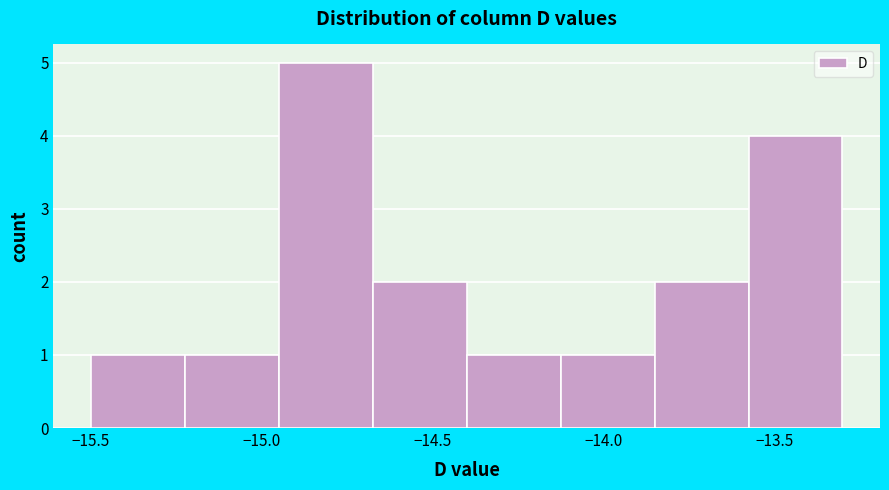

Which range on the x-axis has the tallest bar?

-14.950 to -14.675